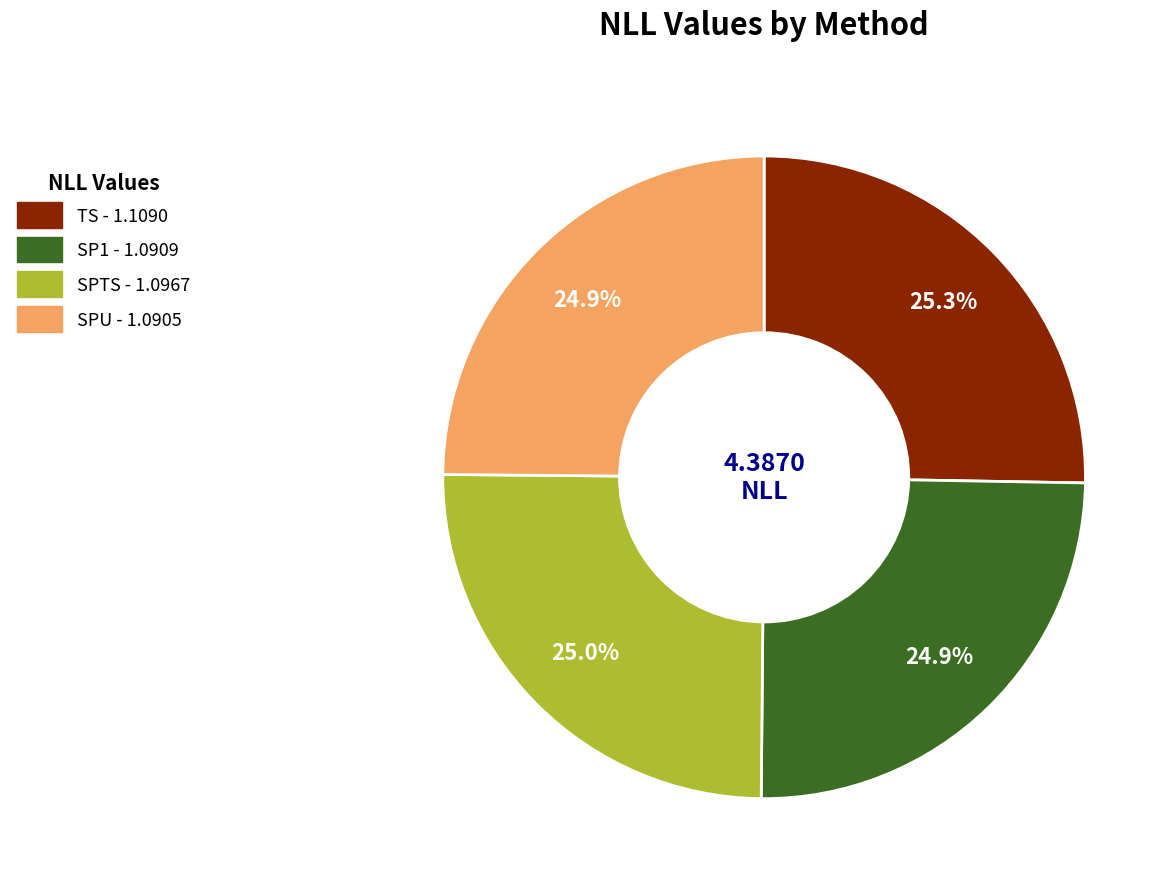

True or false: TS accounts for 25% of the total.

True